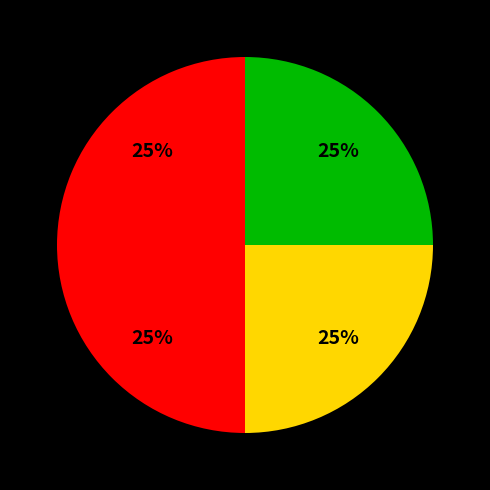

How many slices are in this pie chart?

4